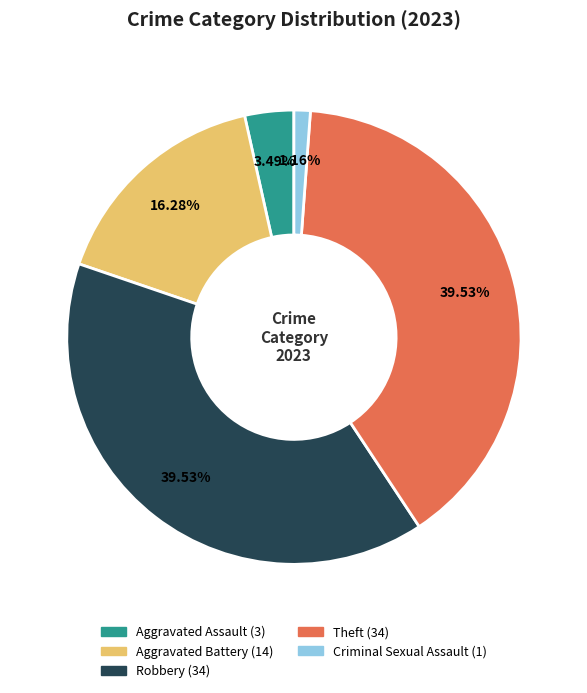

The Robbery slice represents 47% of the pie. True or false?

False